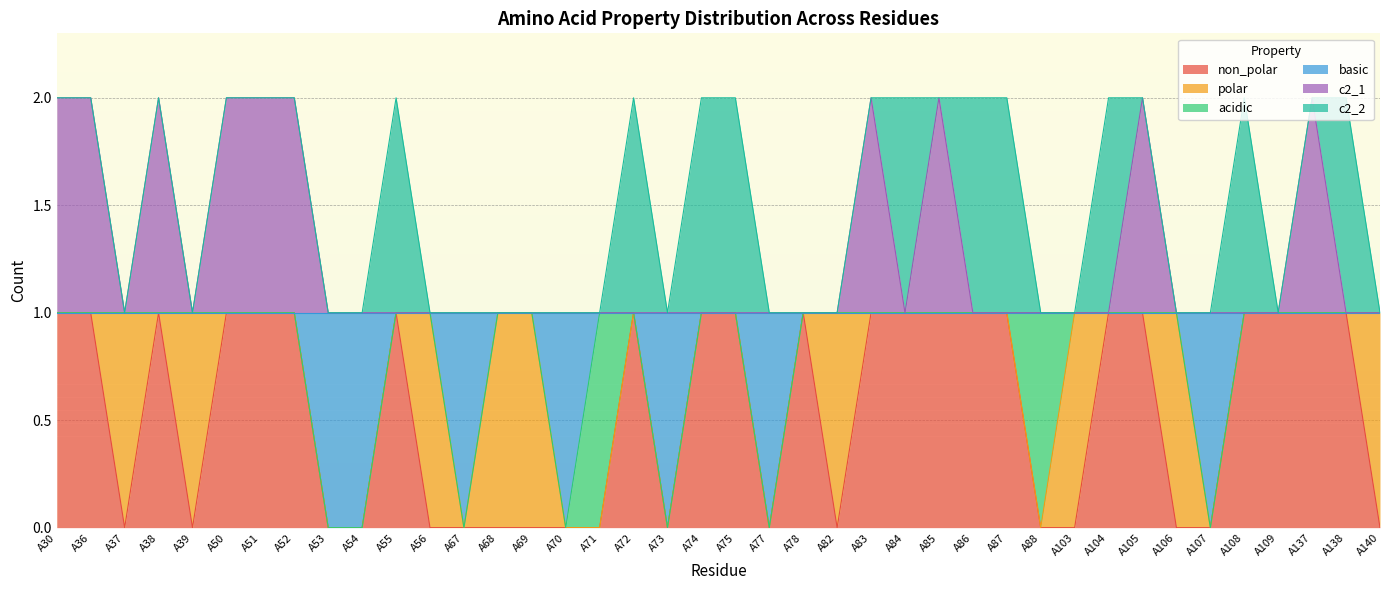

Count the non_polar values in the range 0 to 1.

40